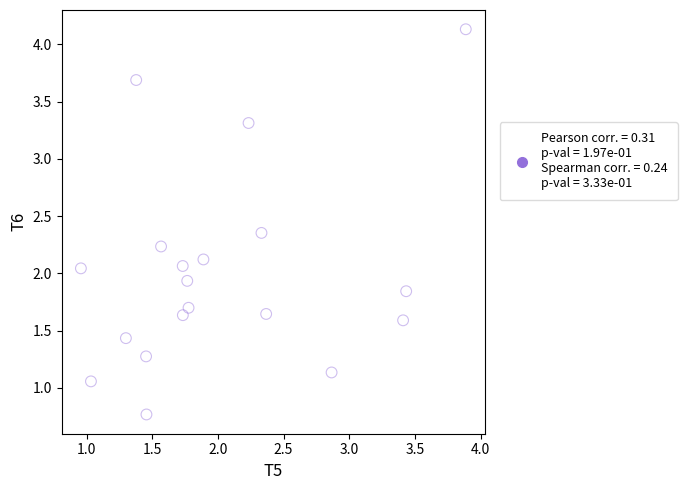

What is the range of Y values (max minus min)?

3.4